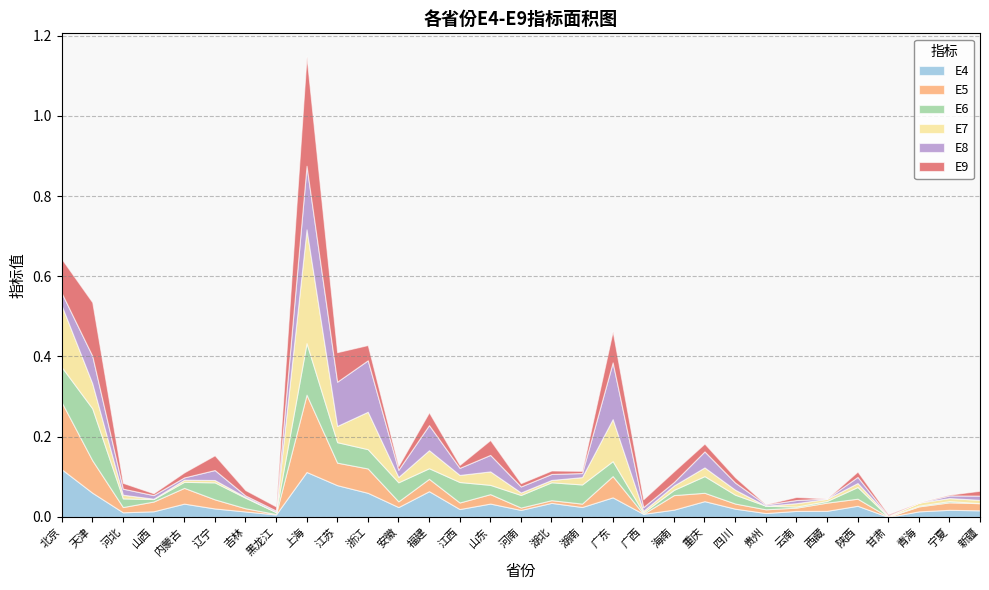

Reading left to right, list all the values displayed in this chart.

E4: 北京=0.1	天津=0.1	河北=0.0	山西=0.0	内蒙古=0.0	辽宁=0.0	吉林=0.0	黑龙江=0.0	上海=0.1	江苏=0.1	浙江=0.1	安徽=0.0	福建=0.1	江西=0.0	山东=0.0	河南=0.0	湖北=0.0	湖南=0.0	广东=0.0	广西=0.0	海南=0.0	重庆=0.0	四川=0.0	贵州=0.0	云南=0.0	西藏=0.0	陕西=0.0	甘肃=0.0	青海=0.0	宁夏=0.0	新疆=0.0
E5: 北京=0.2	天津=0.1	河北=0.0	山西=0.0	内蒙古=0.0	辽宁=0.0	吉林=0.0	黑龙江=0.0	上海=0.2	江苏=0.1	浙江=0.1	安徽=0.0	福建=0.0	江西=0.0	山东=0.0	河南=0.0	湖北=0.0	湖南=0.0	广东=0.1	广西=0.0	海南=0.0	重庆=0.0	四川=0.0	贵州=0.0	云南=0.0	西藏=0.0	陕西=0.0	甘肃=0.0	青海=0.0	宁夏=0.0	新疆=0.0
E6: 北京=0.1	天津=0.1	河北=0.0	山西=0.0	内蒙古=0.0	辽宁=0.0	吉林=0.0	黑龙江=0.0	上海=0.1	江苏=0.1	浙江=0.0	安徽=0.0	福建=0.0	江西=0.1	山东=0.0	河南=0.0	湖北=0.0	湖南=0.0	广东=0.0	广西=0.0	海南=0.0	重庆=0.0	四川=0.0	贵州=0.0	云南=0.0	西藏=0.0	陕西=0.0	甘肃=0.0	青海=0.0	宁夏=0.0	新疆=0.0
E7: 北京=0.2	天津=0.1	河北=0.0	山西=0.0	内蒙古=0.0	辽宁=0.0	吉林=0.0	黑龙江=0.0	上海=0.3	江苏=0.0	浙江=0.1	安徽=0.0	福建=0.0	江西=0.0	山东=0.0	河南=0.0	湖北=0.0	湖南=0.0	广东=0.1	广西=0.0	海南=0.0	重庆=0.0	四川=0.0	贵州=0.0	云南=0.0	西藏=0.0	陕西=0.0	甘肃=0.0	青海=0.0	宁夏=0.0	新疆=0.0
E8: 北京=0.0	天津=0.1	河北=0.0	山西=0.0	内蒙古=0.0	辽宁=0.0	吉林=0.0	黑龙江=0.0	上海=0.2	江苏=0.1	浙江=0.1	安徽=0.0	福建=0.1	江西=0.0	山东=0.0	河南=0.0	湖北=0.0	湖南=0.0	广东=0.1	广西=0.0	海南=0.0	重庆=0.0	四川=0.0	贵州=0.0	云南=0.0	西藏=0.0	陕西=0.0	甘肃=0.0	青海=0.0	宁夏=0.0	新疆=0.0
E9: 北京=0.1	天津=0.1	河北=0.0	山西=0.0	内蒙古=0.0	辽宁=0.0	吉林=0.0	黑龙江=0.0	上海=0.3	江苏=0.1	浙江=0.0	安徽=0.0	福建=0.0	江西=0.0	山东=0.0	河南=0.0	湖北=0.0	湖南=0.0	广东=0.1	广西=0.0	海南=0.0	重庆=0.0	四川=0.0	贵州=0.0	云南=0.0	西藏=0.0	陕西=0.0	甘肃=0.0	青海=0.0	宁夏=0.0	新疆=0.0